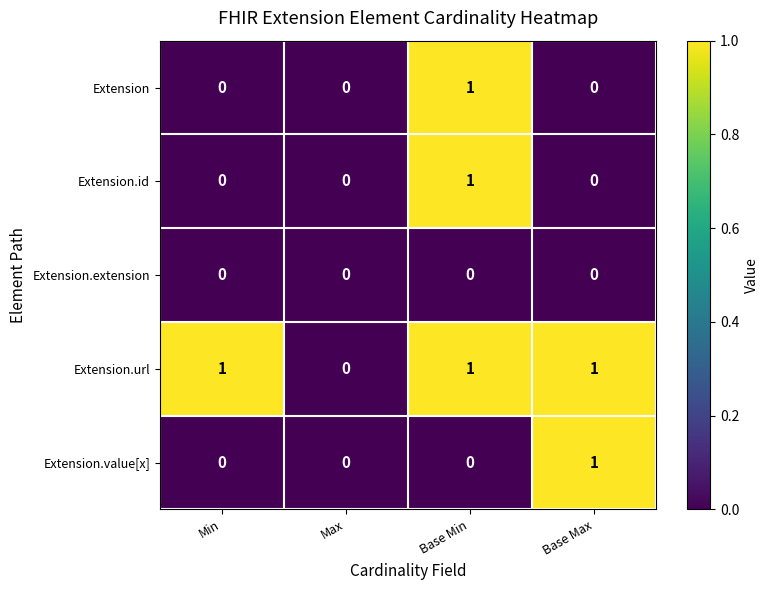

The Extension.value[x] series shows 0 at Min. True or false?

True